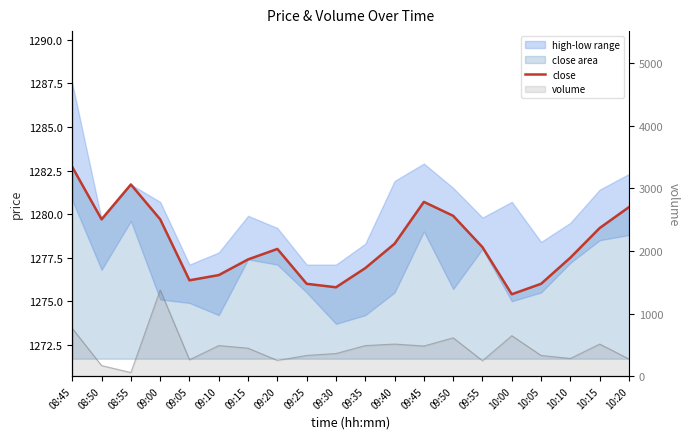

Which category has the highest value across all series?

08:45